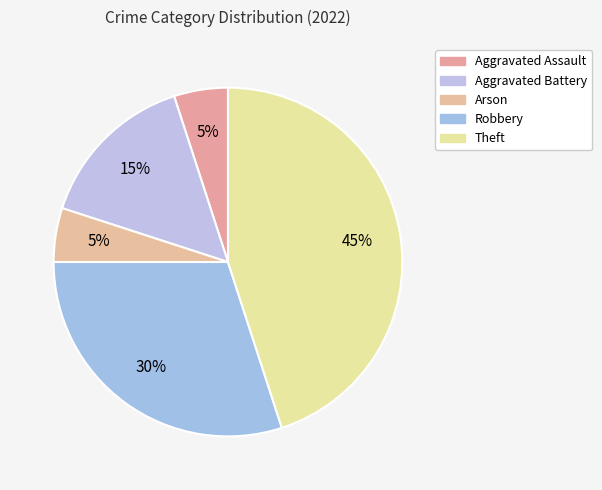

Does Aggravated Battery account for over 50% of the chart?

No